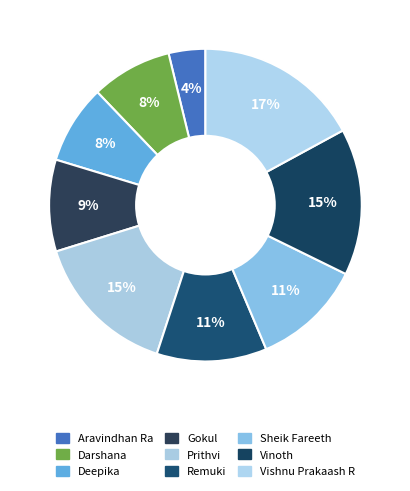

Does Sheik Fareeth account for over 50% of the chart?

No